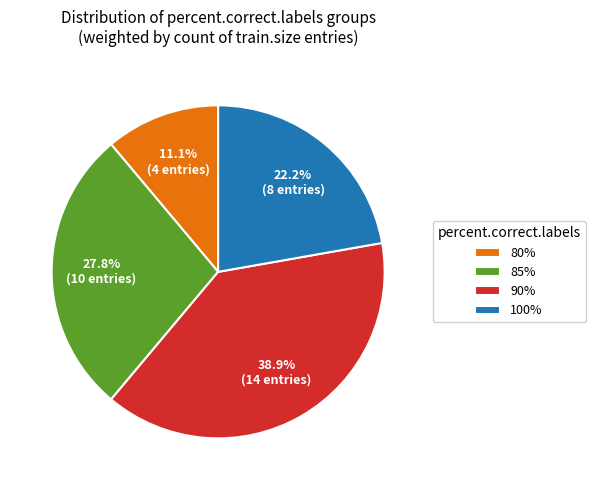

What is the smallest slice in the pie chart?

80%